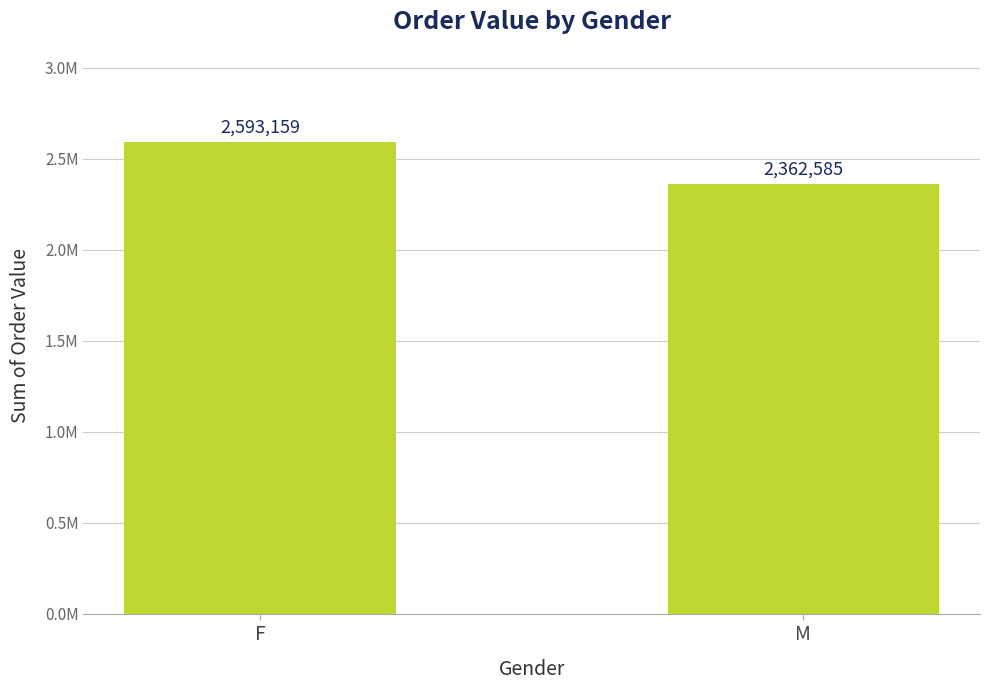

Are the bars horizontal?

No